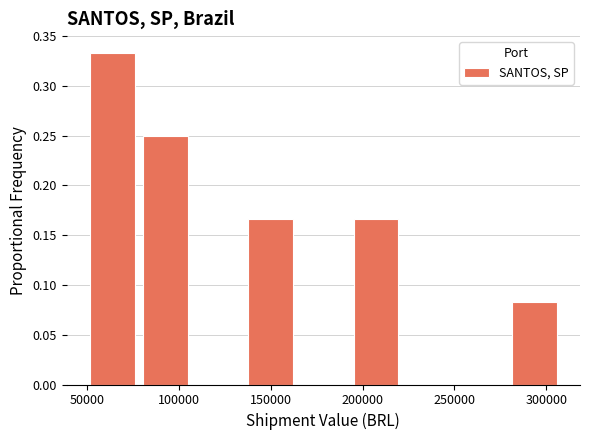

Reading left to right, transcribe this chart: for each bar, give the range it covers on the x-axis and its height. Neither the bar edges nor the heights are printed on the chart, so give them approximately, as read against the axes.

50000 to 80000: 0.335
80000 to 105000: 0.250
105000 to 135000: 0
135000 to 165000: 0.165
165000 to 195000: 0
195000 to 220000: 0.165
220000 to 250000: 0
250000 to 280000: 0
280000 to 310000: 0.085